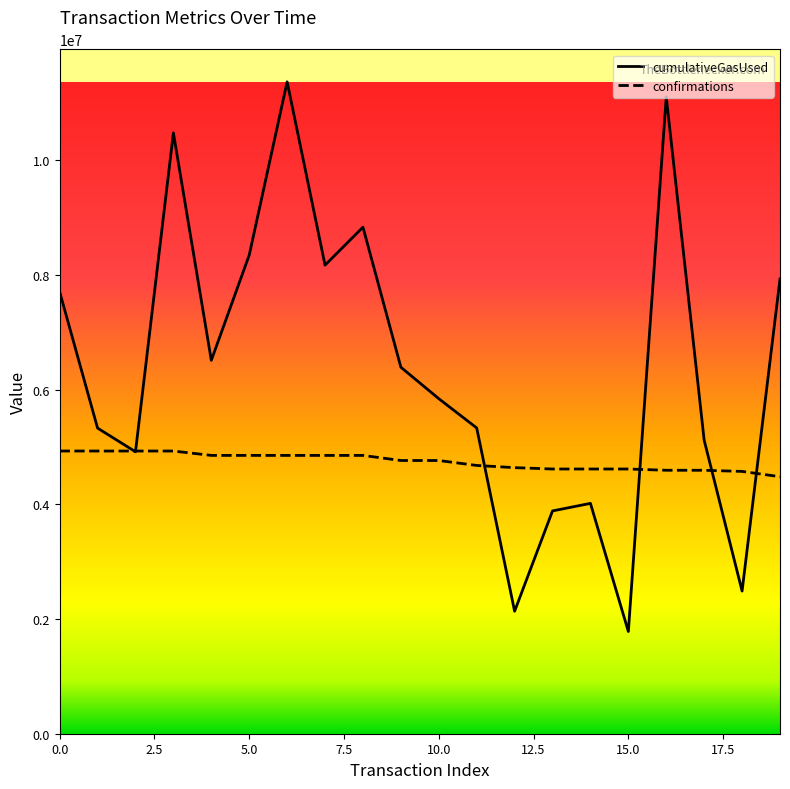

List the series in order of their peak value, highest first.

cumulativeGasUsed, confirmations